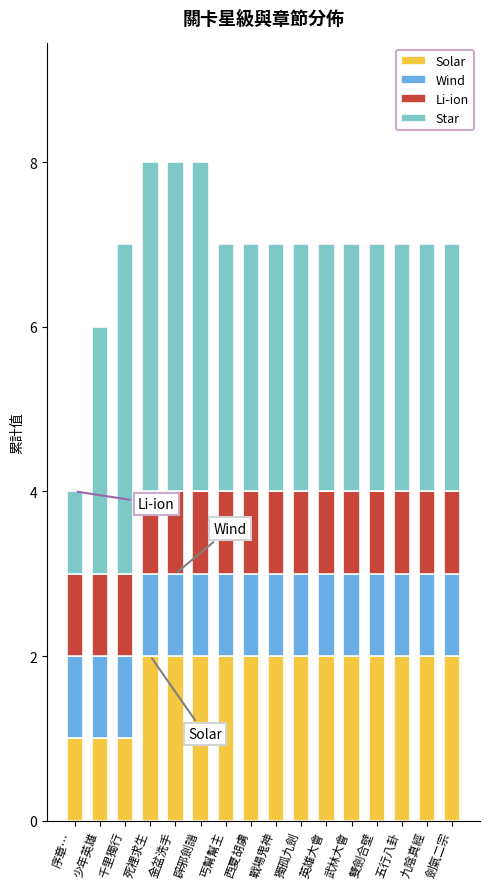

Is it true that Solar equals 1 at 少年英雄?

True